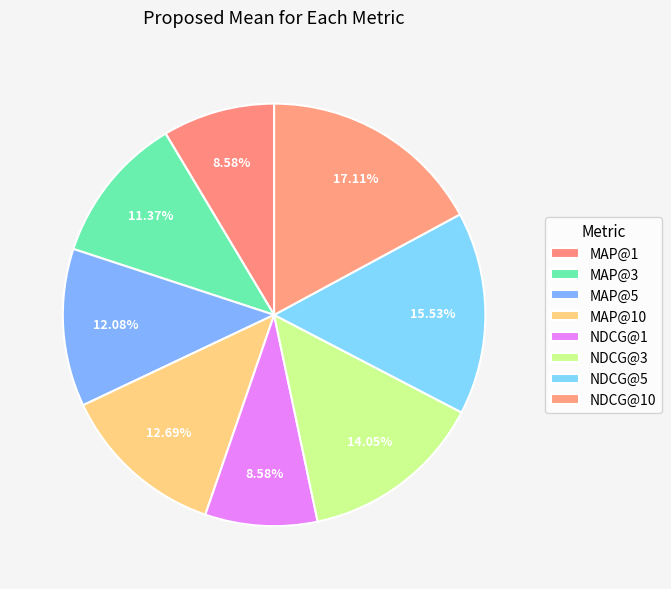

What is the smallest slice in the pie chart?

MAP@1